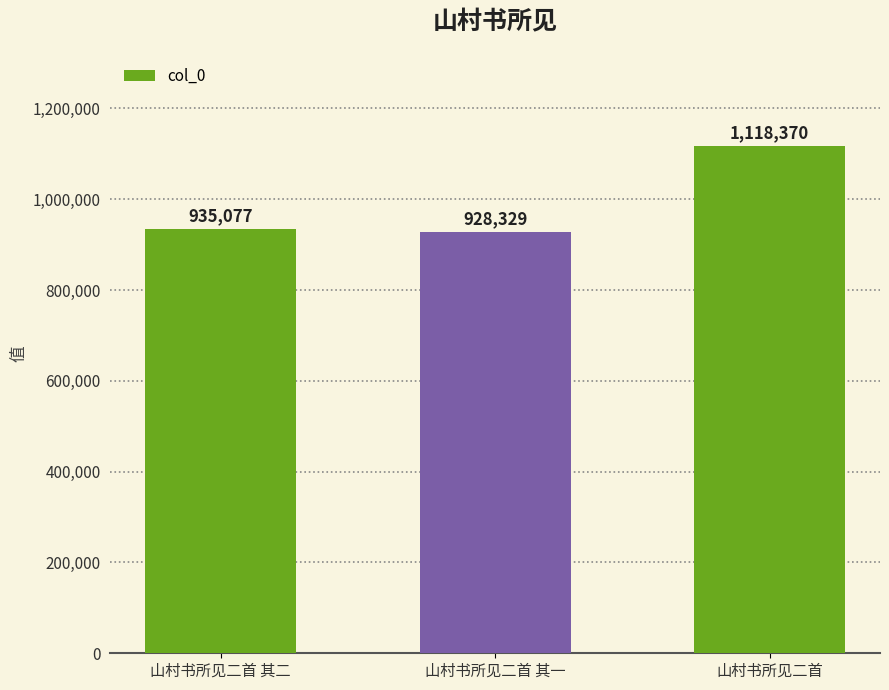

Which label corresponds to the largest value in the chart?

山村书所见二首